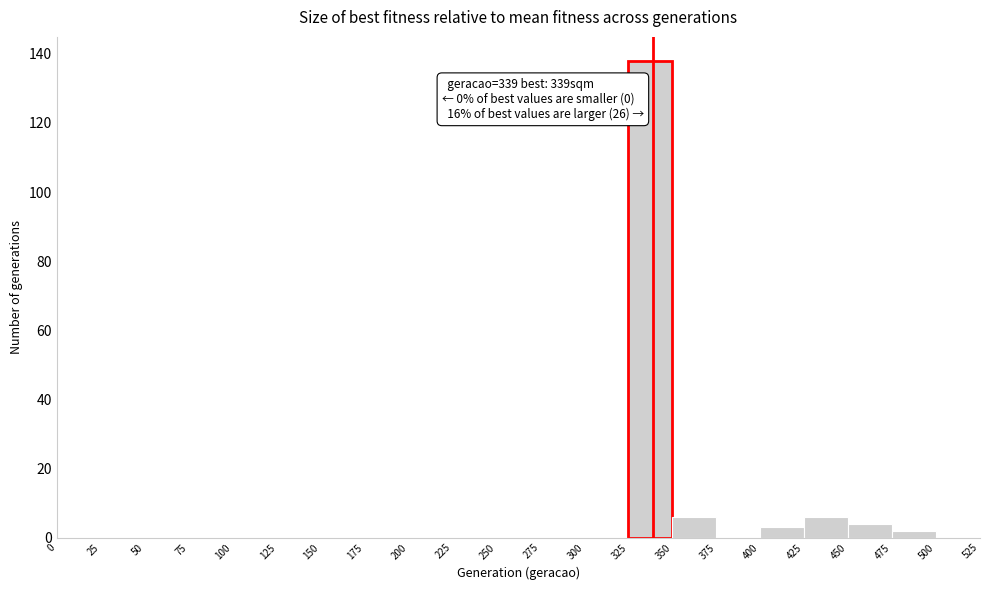

Over which range of the x-axis is the bar tallest?

325 to 350